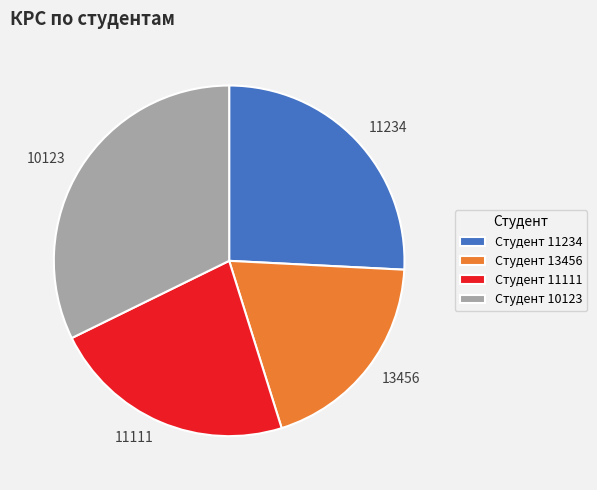

Combined, do 11234 and 11111 account for over 50%?

No